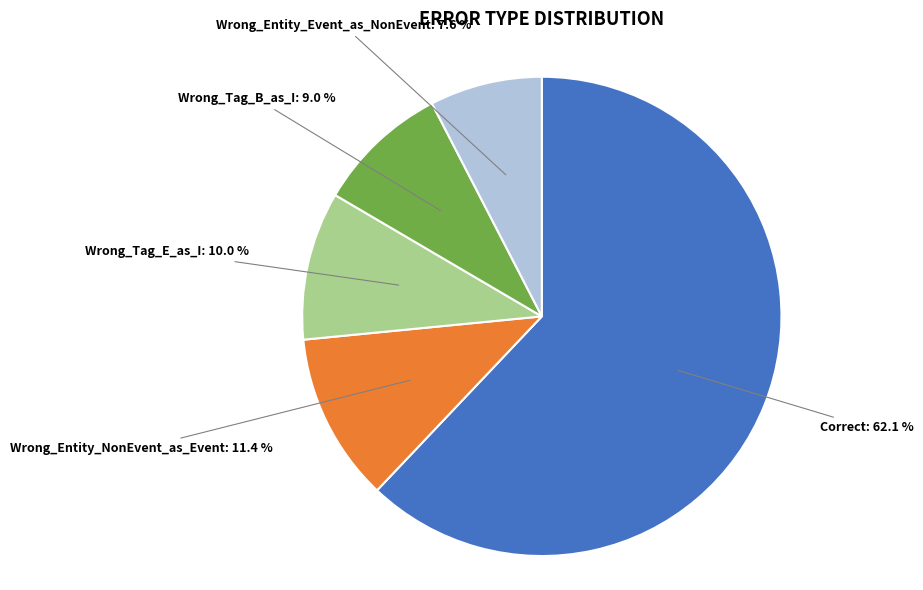

Is there a majority slice in this chart?

Yes